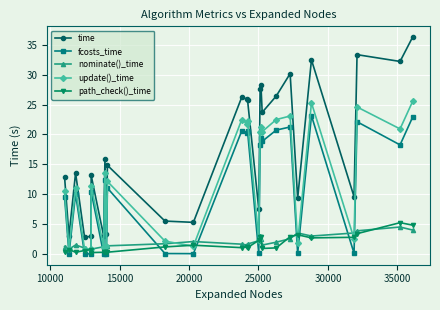

Which series has the largest total across all categories?

time